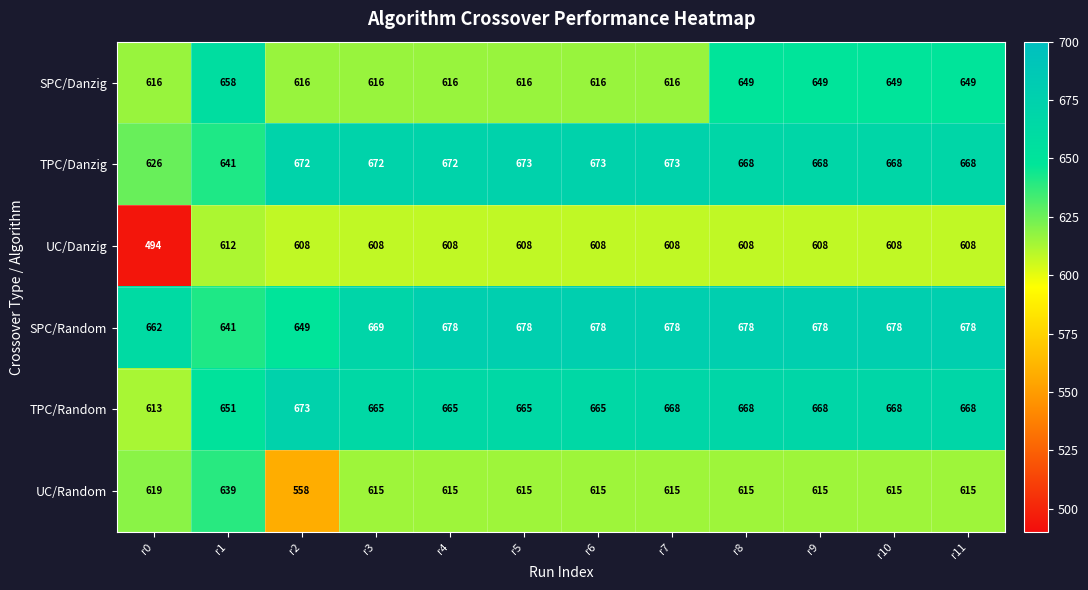

Which series changed the most between r7 and r11?

SPC/Danzig